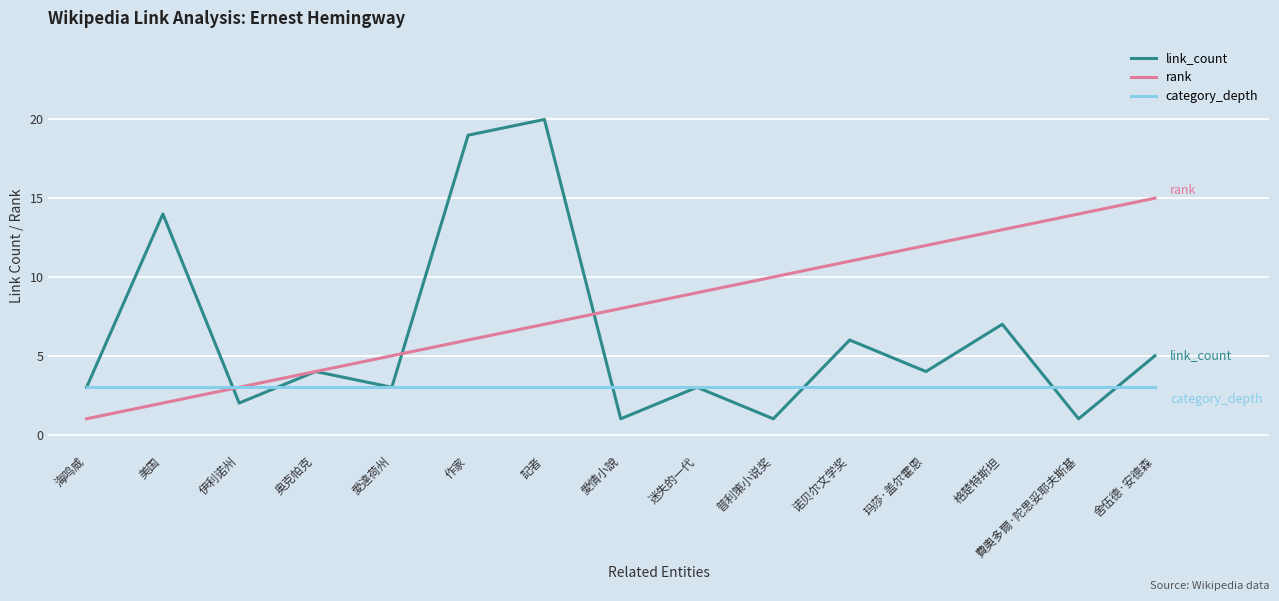

List the labels in order of rank value, largest first.

舍伍德·安德森, 費奧多爾·陀思妥耶夫斯基, 格楚特斯坦, 玛莎·盖尔霍恩, 诺贝尔文学奖, 普利策小说奖, 迷失的一代, 愛情小說, 記者, 作家, 愛達荷州, 奥克帕克, 伊利诺州, 美国, 海鸣威